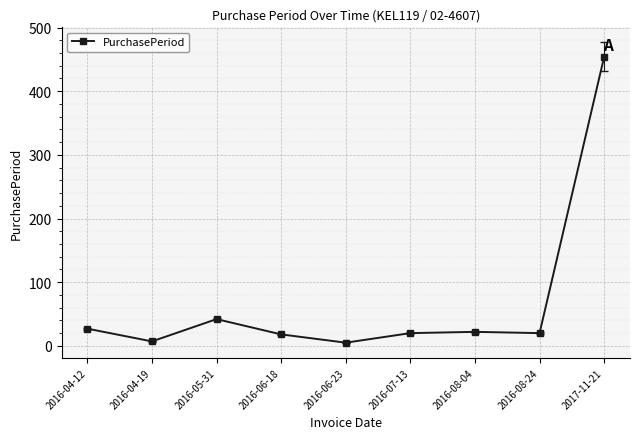

What is the greatest value displayed?

454